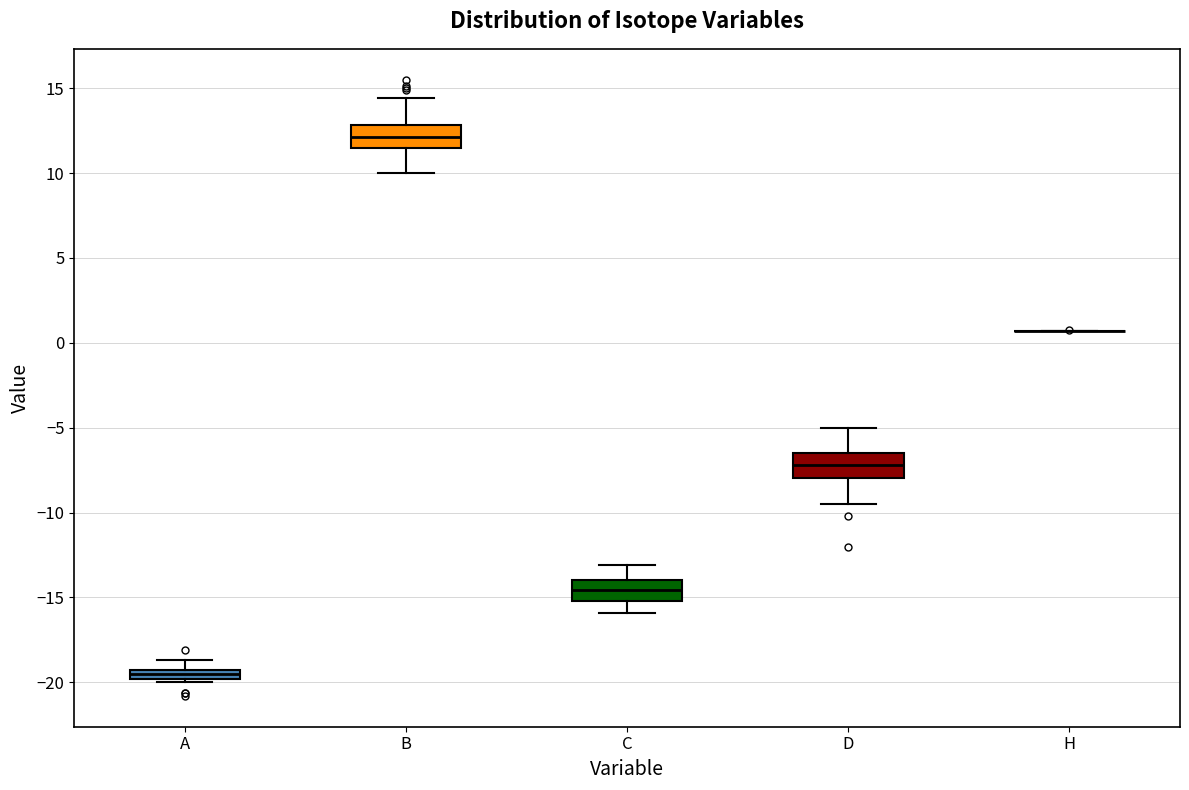

Where does the median line of the box for C sit on the y-axis? The values are not printed on the chart, so give them approximately, as read against the axis.

-14.5